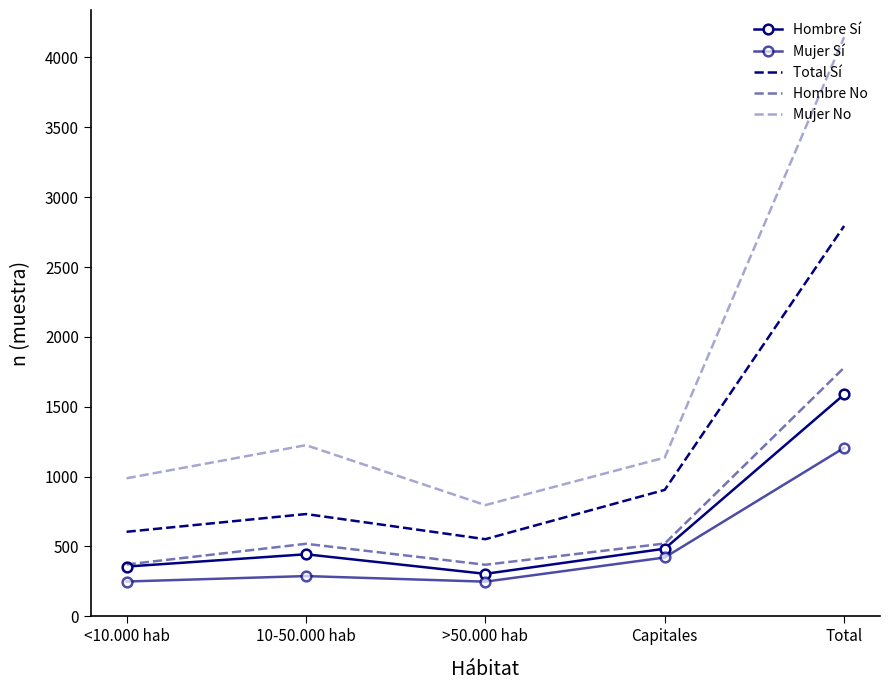

Does the chart have visible grid lines?

No